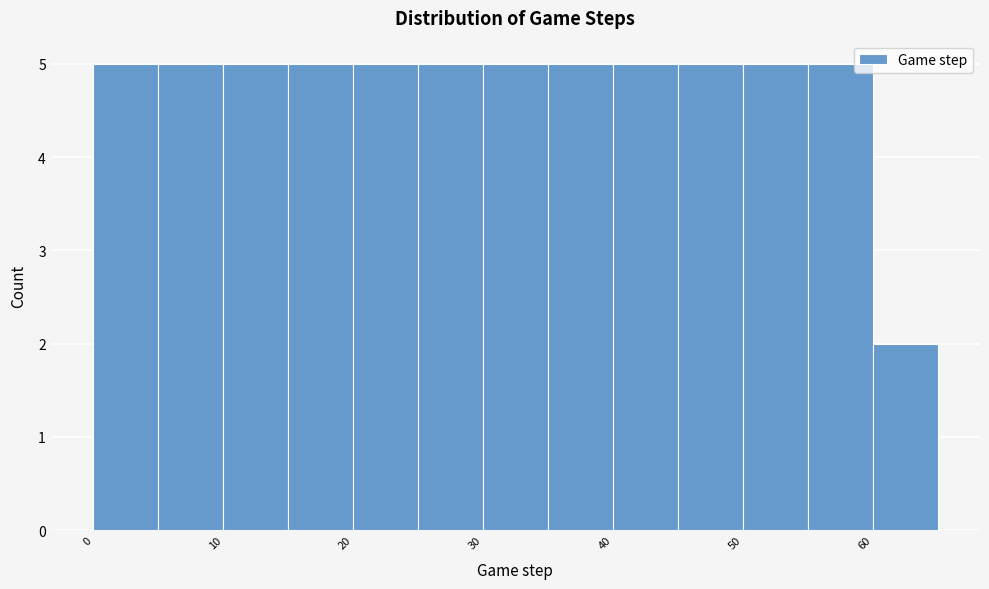

Reading left to right, transcribe this chart: for each bar, give the range it covers on the x-axis and its height. The values are not printed on the chart, so give them approximately, as read against the axis.

0 to 5: 5
5 to 10: 5
10 to 15: 5
15 to 20: 5
20 to 25: 5
25 to 30: 5
30 to 35: 5
35 to 40: 5
40 to 45: 5
45 to 50: 5
50 to 55: 5
55 to 60: 5
60 to 65: 2